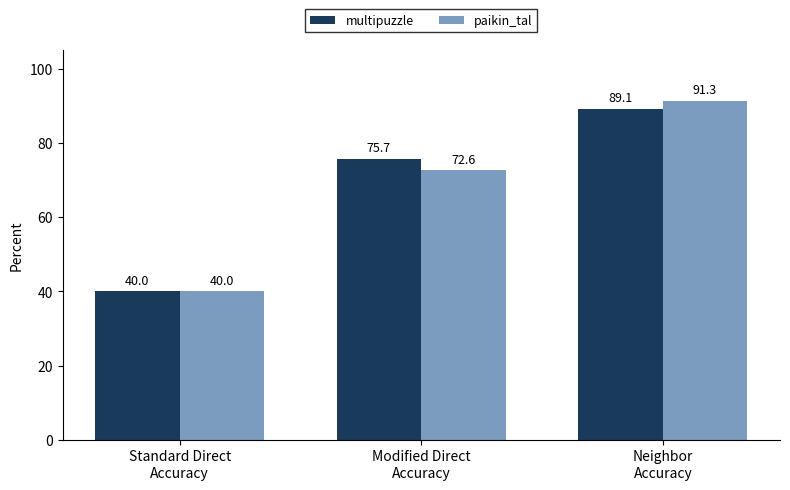

Which label corresponds to the smallest value in the chart?

Standard Direct
Accuracy